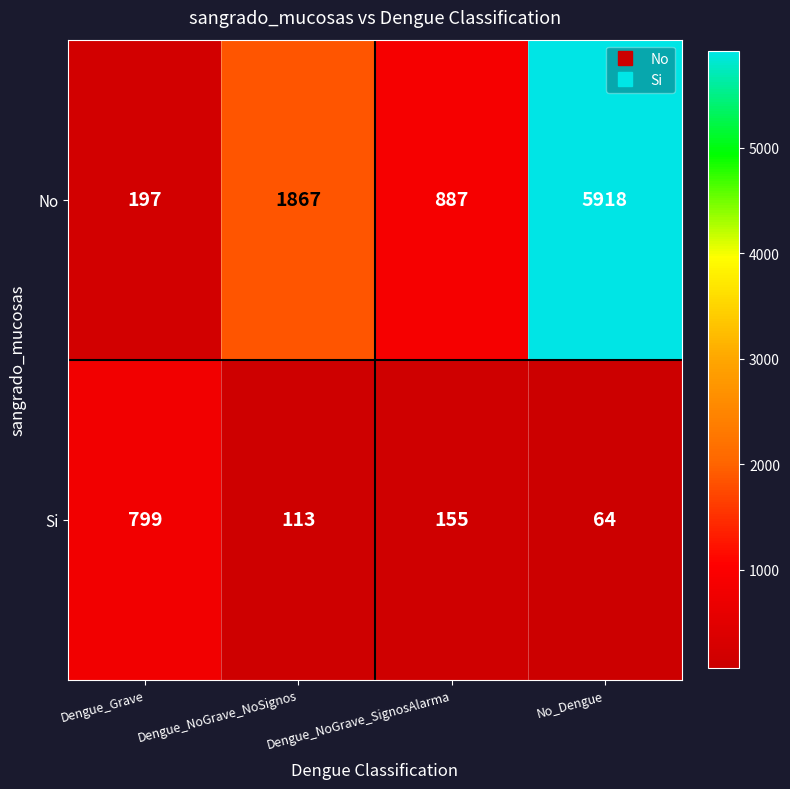

Which series has the largest total across all categories?

No